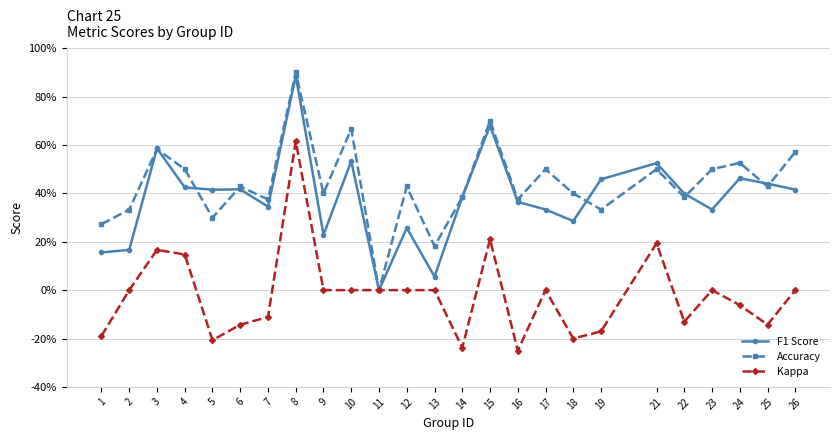

In Accuracy, how many points are lower than both neighbors (excluding endpoints)?

9